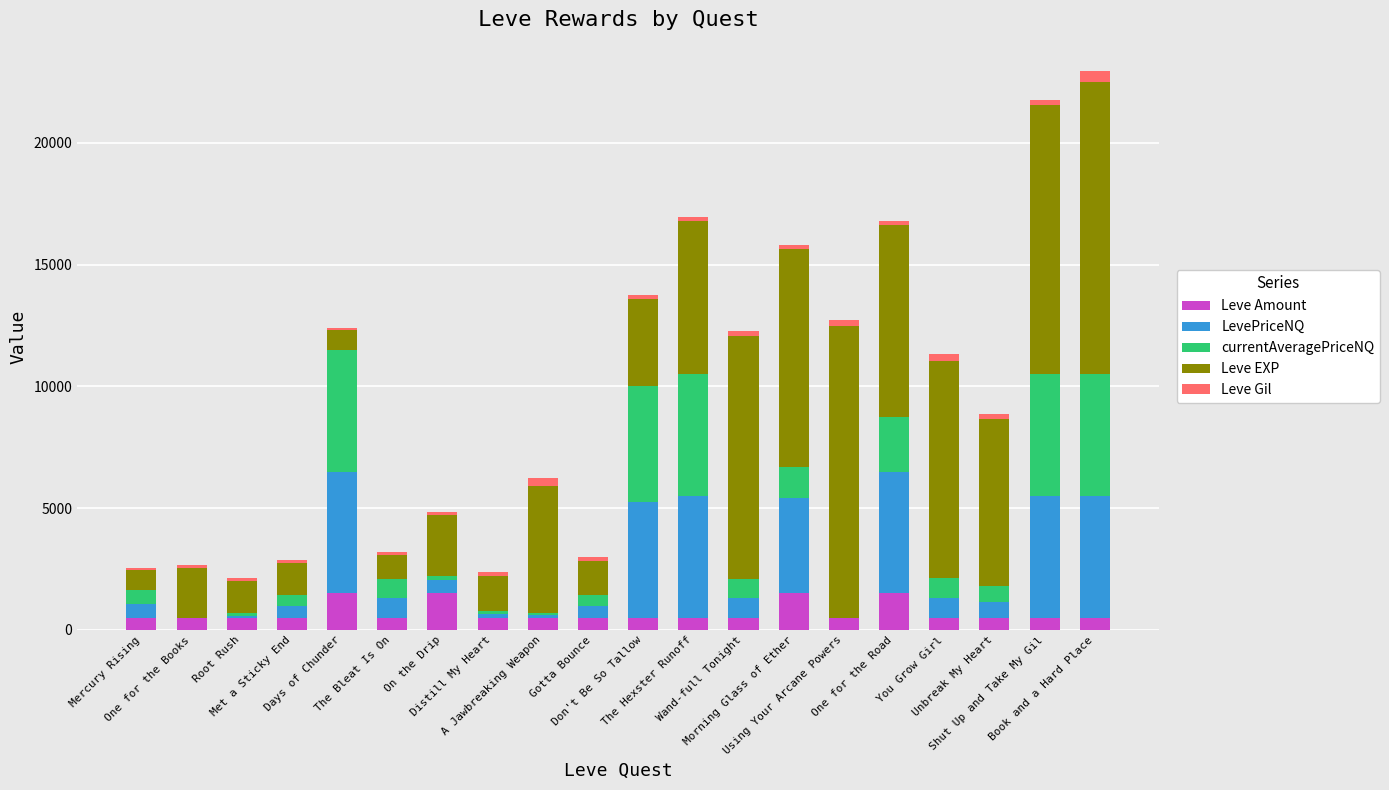

What is the maximum value for Leve Amount?

1500